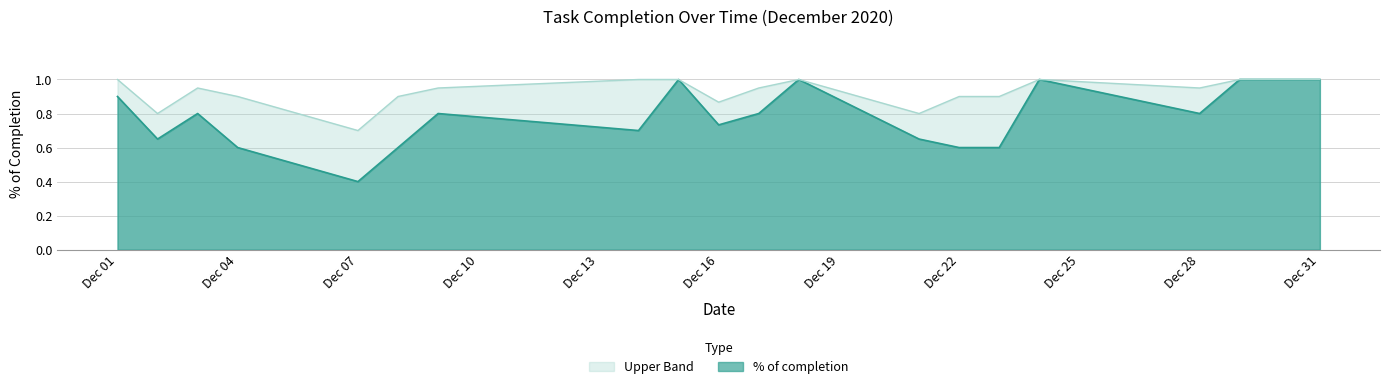

What is the smallest value displayed?

0.4